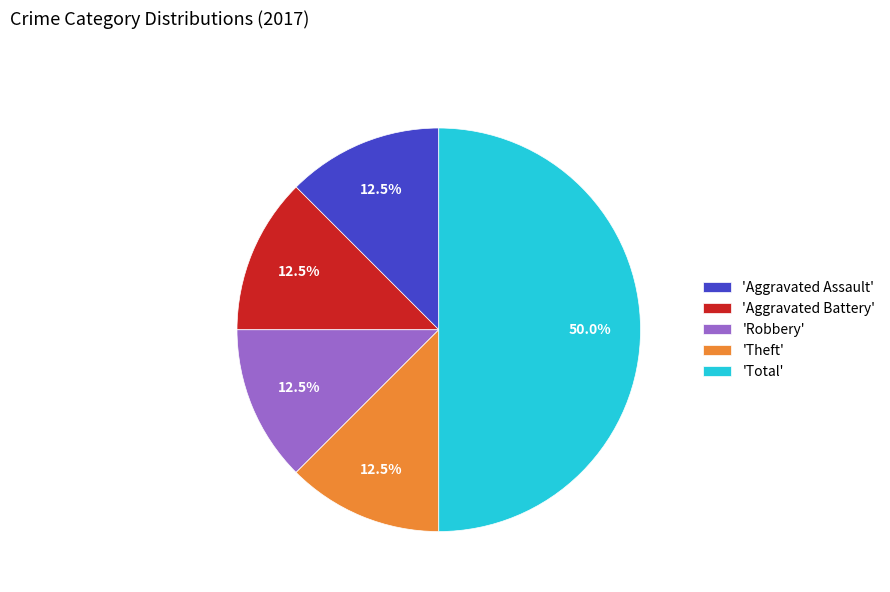

What portion of the pie excludes 'Theft'?

87.5%